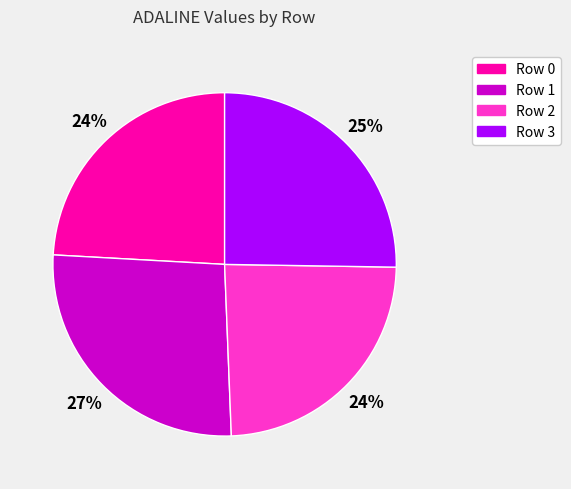

What percentage is the Row 2 slice, to the nearest percent?

24%